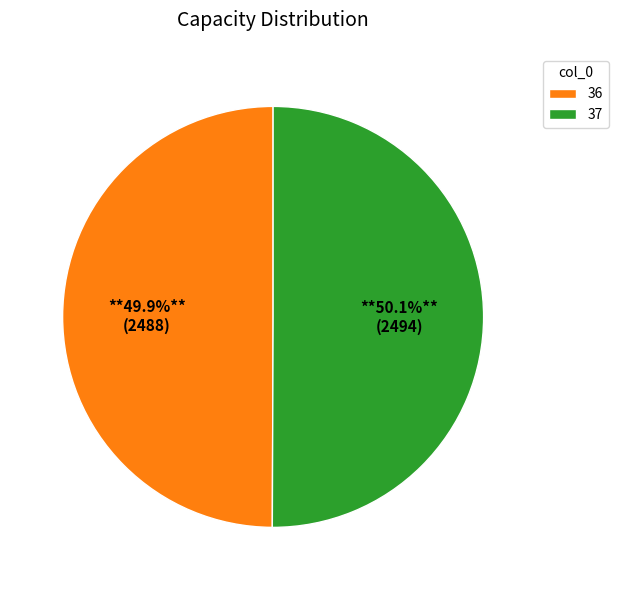

To the nearest percent, what portion does 36 represent?

50%